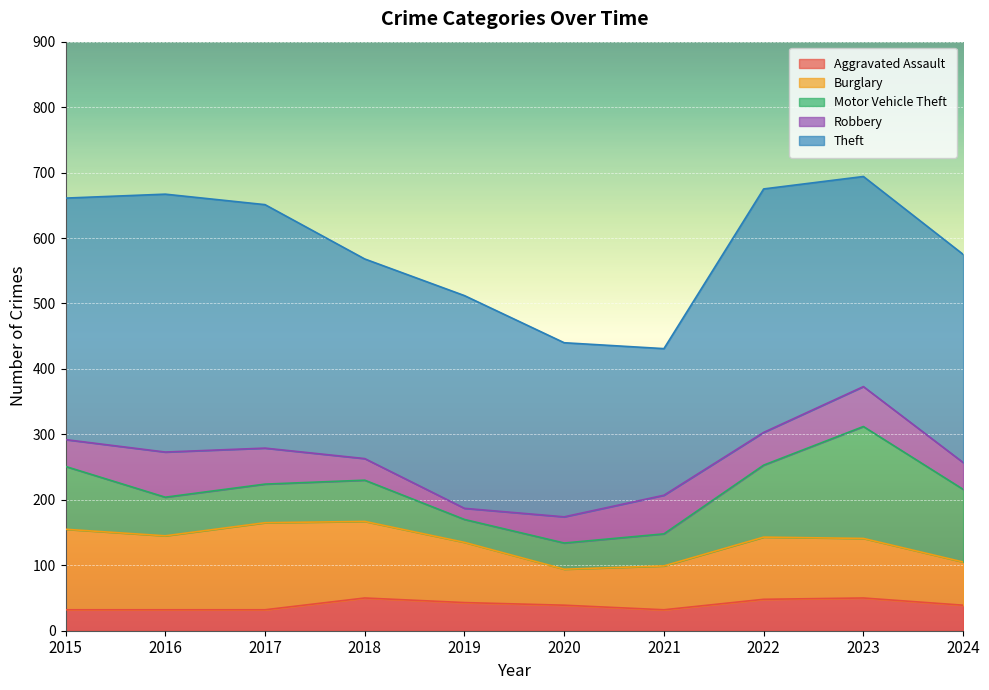

Rank the series at 2023 from highest to lowest value.

Theft, Motor Vehicle Theft, Burglary, Robbery, Aggravated Assault